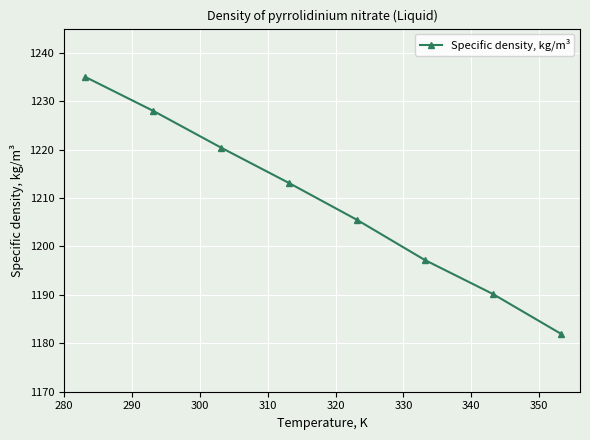

What is the value of the 6th point from the left?

1197.2